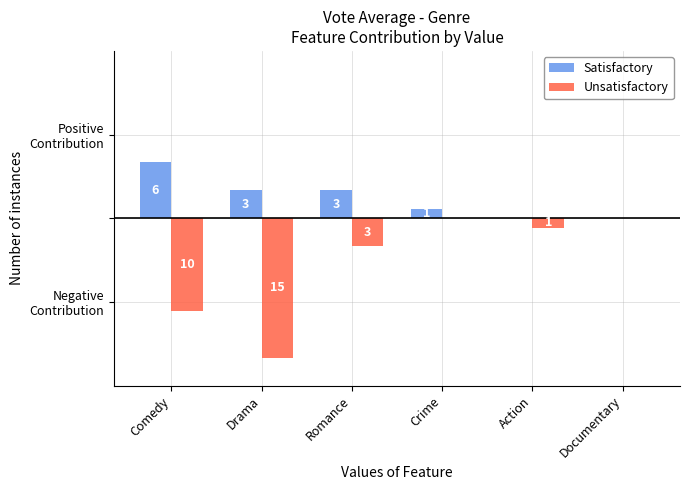

What is the maximum value for Satisfactory?

6